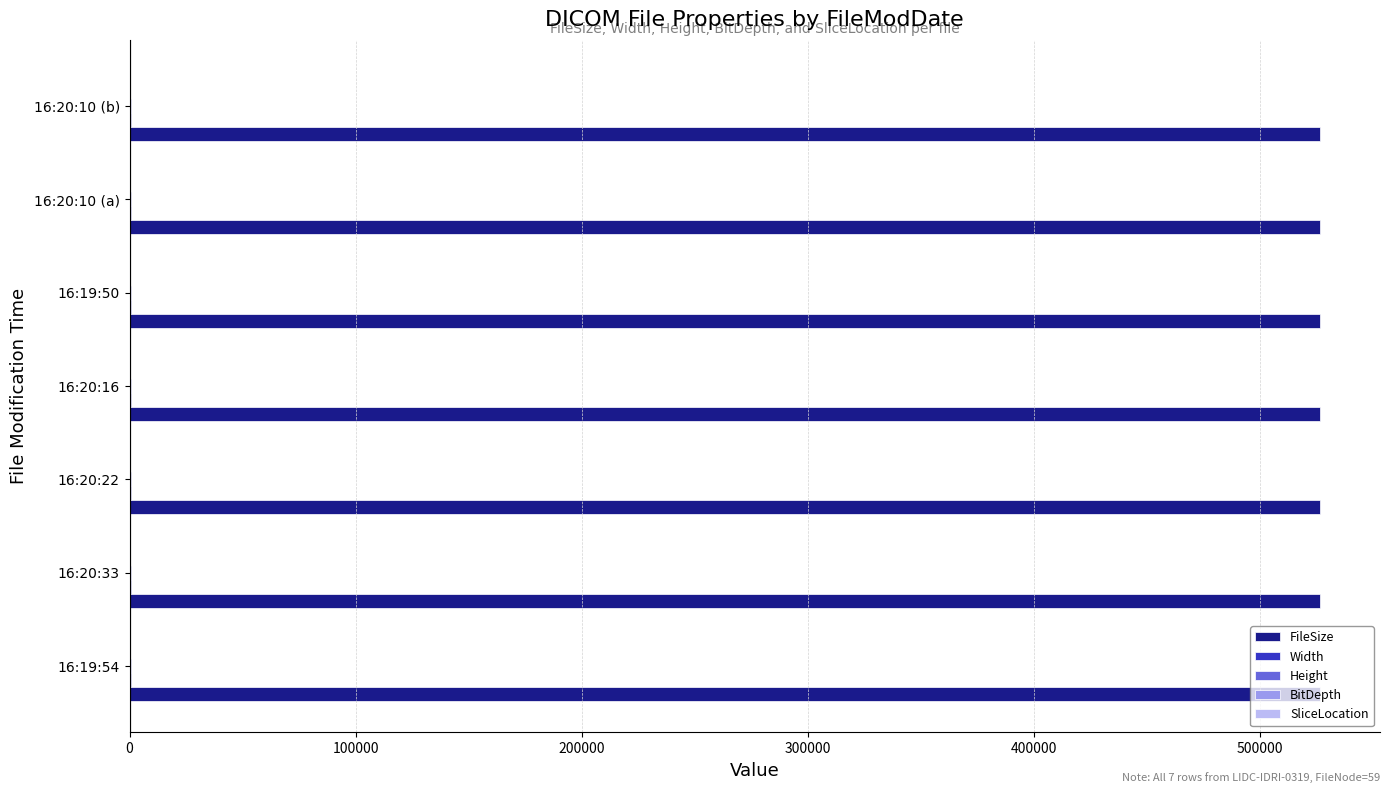

What is the maximum value shown in the chart?

526638.0